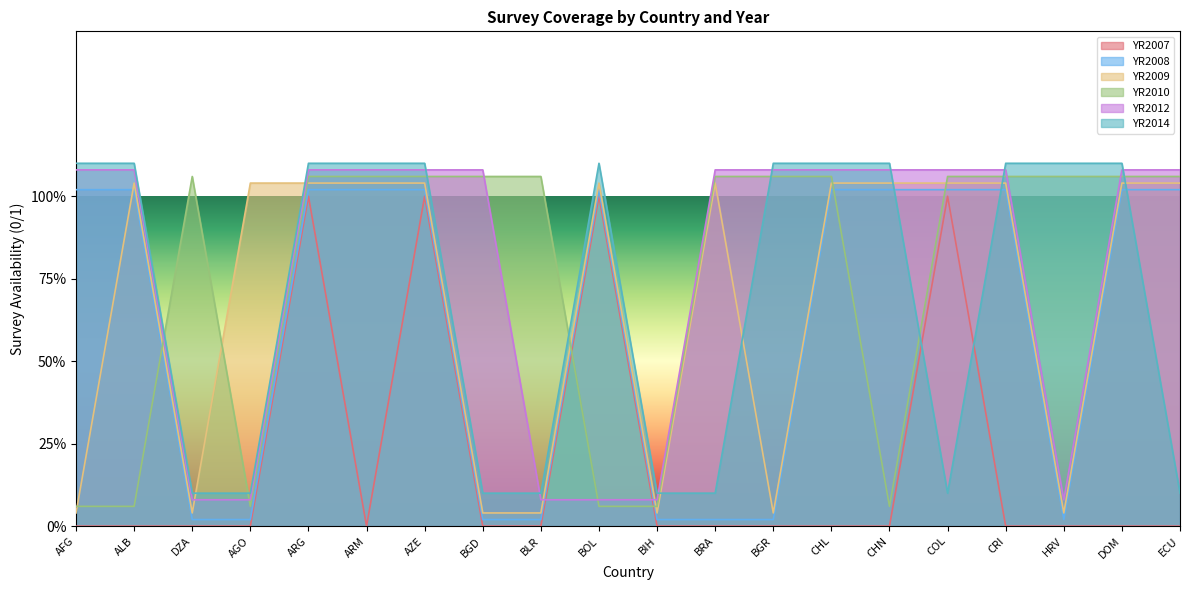

What is the spread (max minus min) of values at COL?

1.0